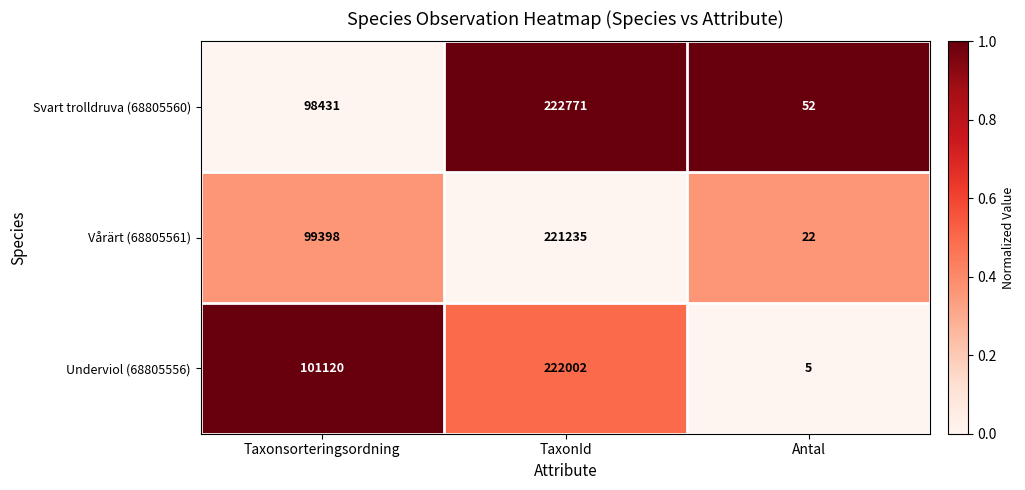

What is the difference between the Underviol (68805556) values at TaxonId and Taxonsorteringsordning?

120882